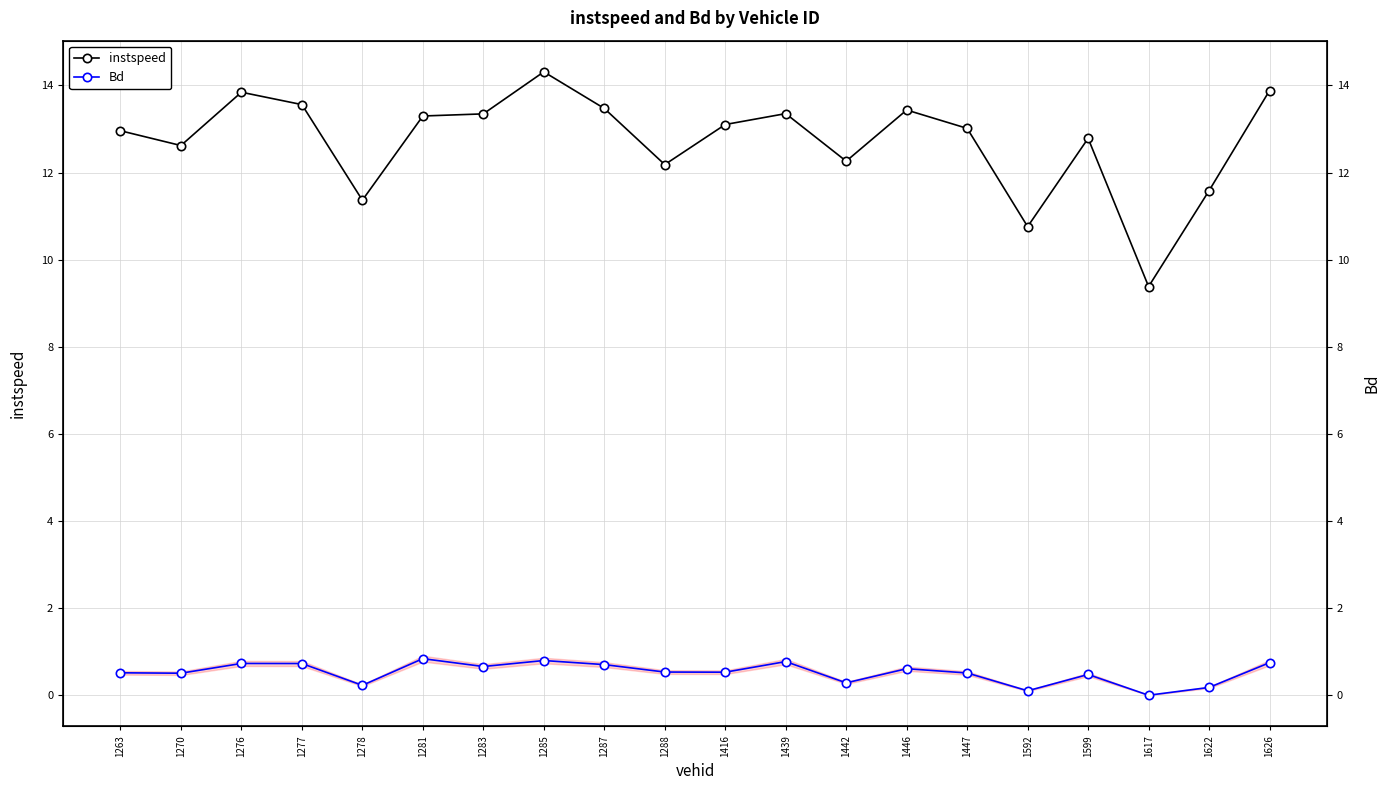

What is the value of the Bd point at the 15th from the left?

0.5